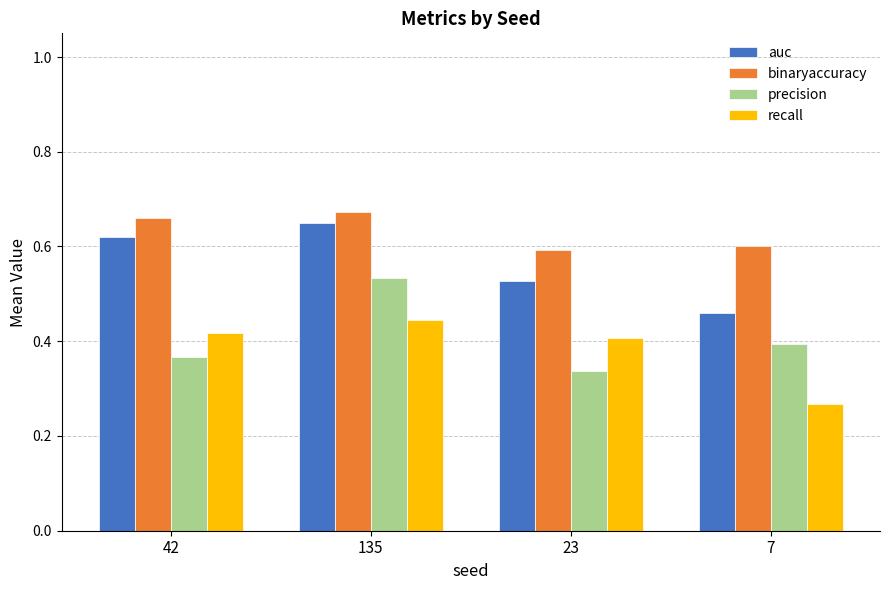

Rank the categories by binaryaccuracy value from highest to lowest.

135, 42, 7, 23